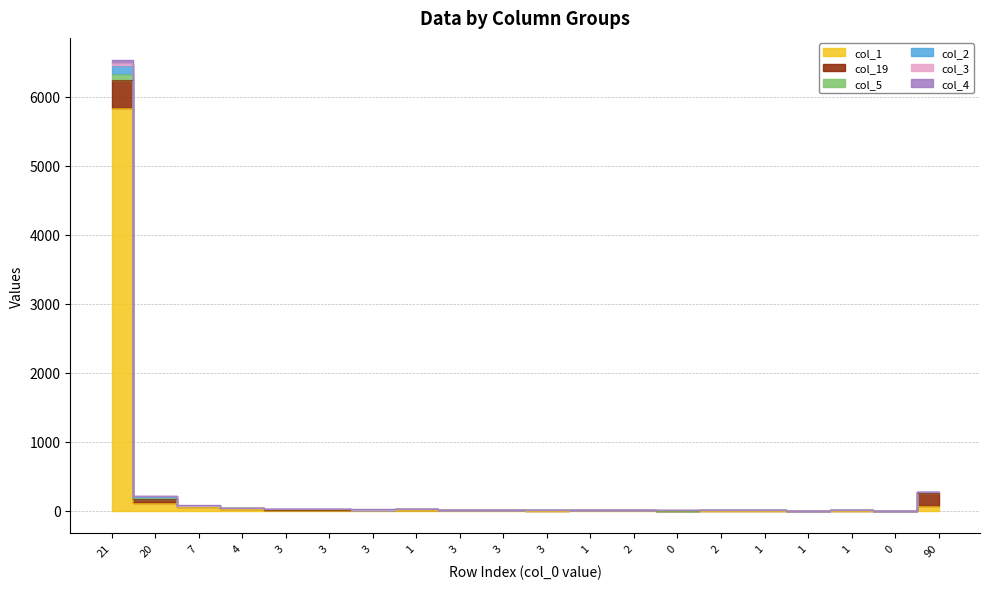

What is the spread (max minus min) of values at 3?

10